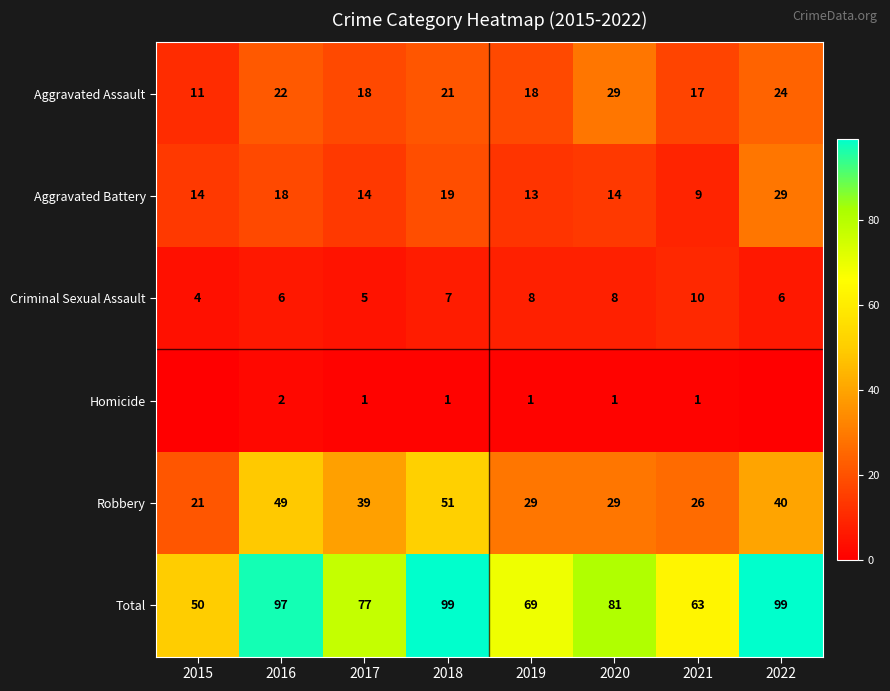

What is the average value of the Robbery series?

36